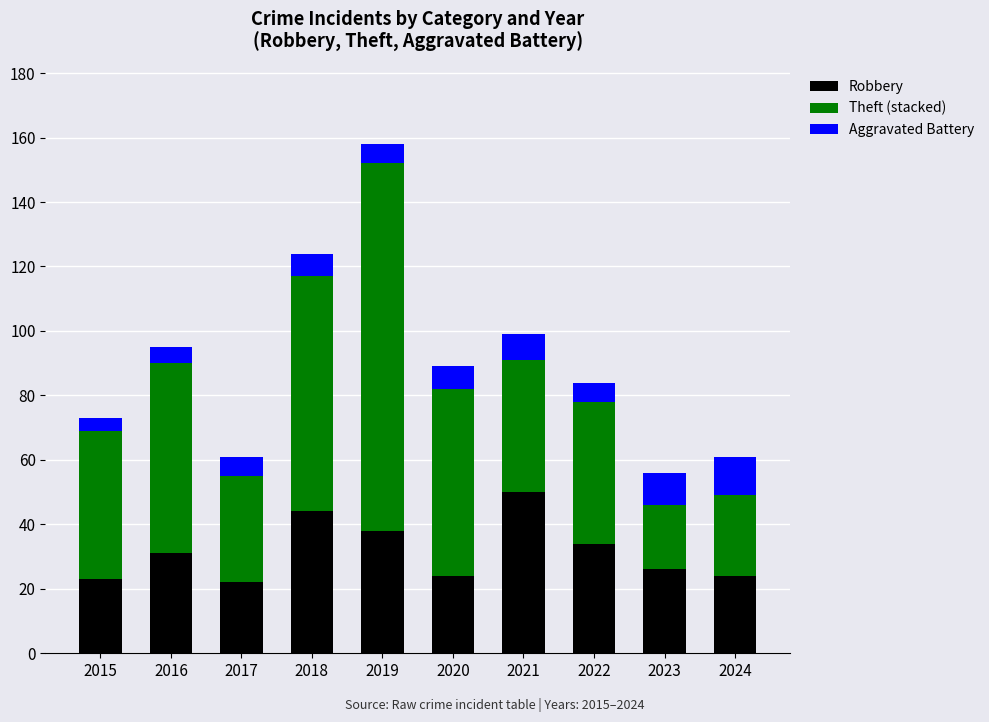

What is the total value across all series at 2016?

95